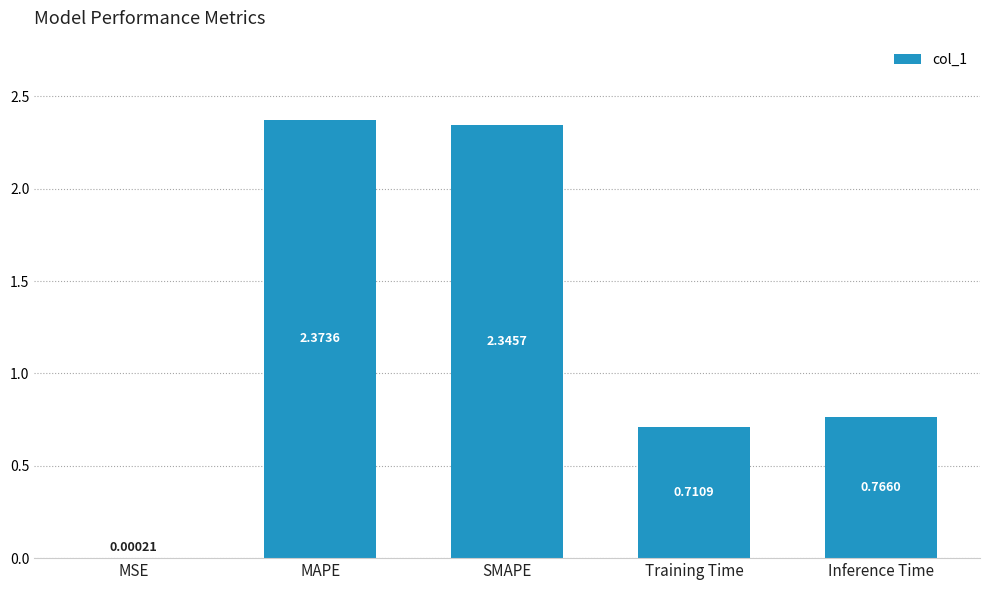

Which category has the highest value across all series?

MAPE